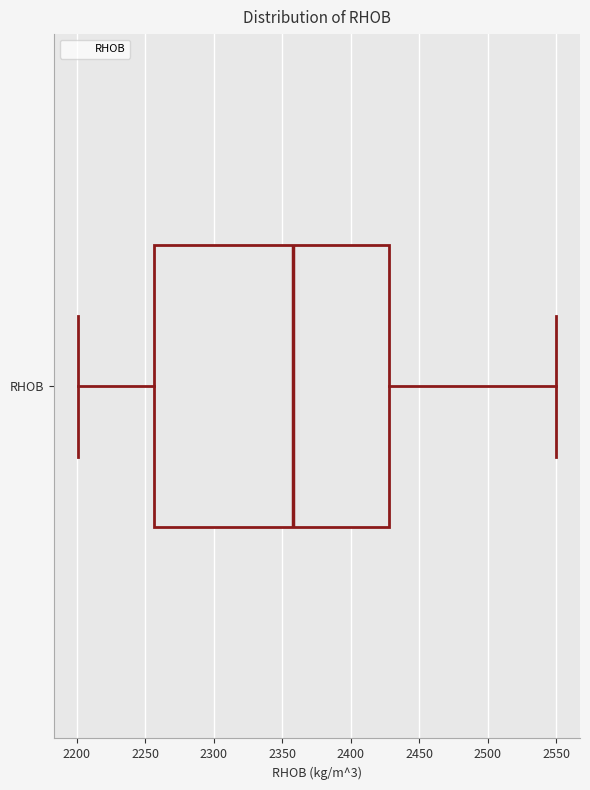

Read this box plot against the x-axis: the position of the median line, the range covered by the box, and the ends of both whiskers. The values are not printed on the chart, so give them approximately, as read against the axis.

median 2360, box 2255 to 2430, whiskers 2200 to 2550